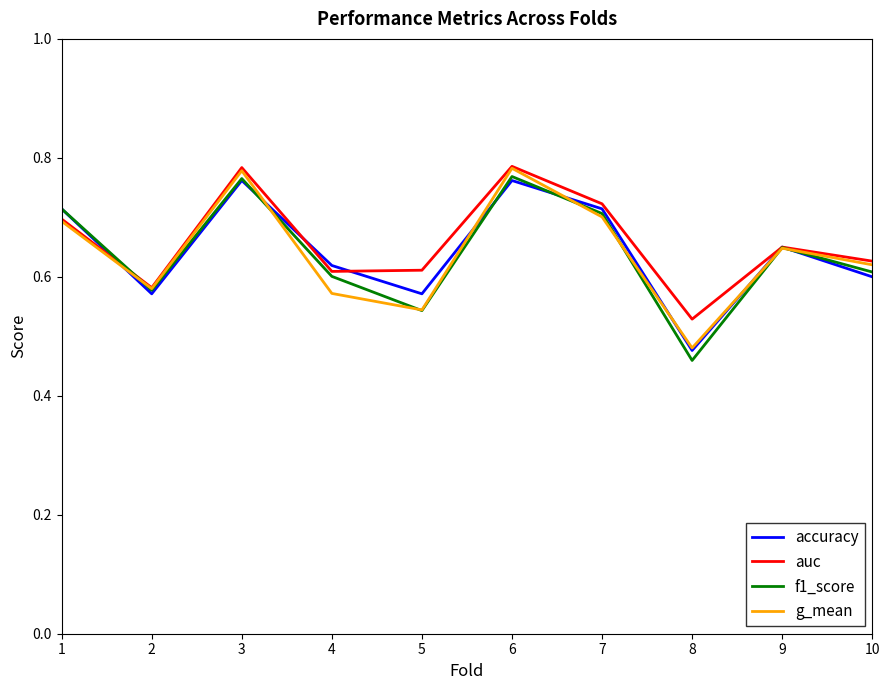

Is the value of auc at 10 greater than the value of accuracy at 9?

No